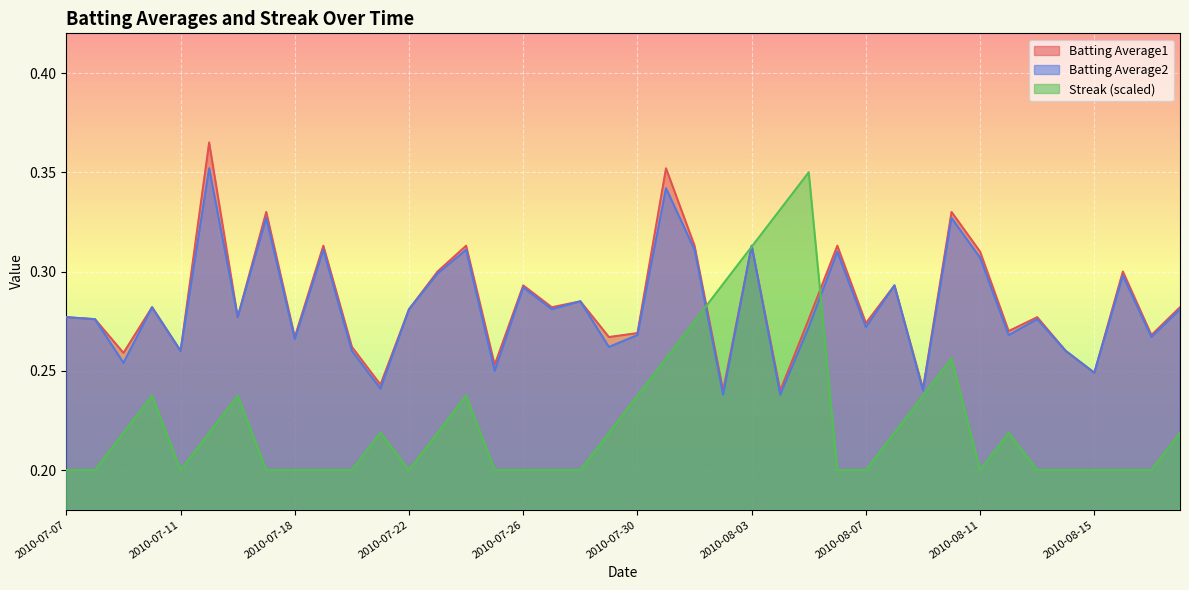

Which has a higher value, 2010-07-22 or 2010-08-04?

2010-07-22